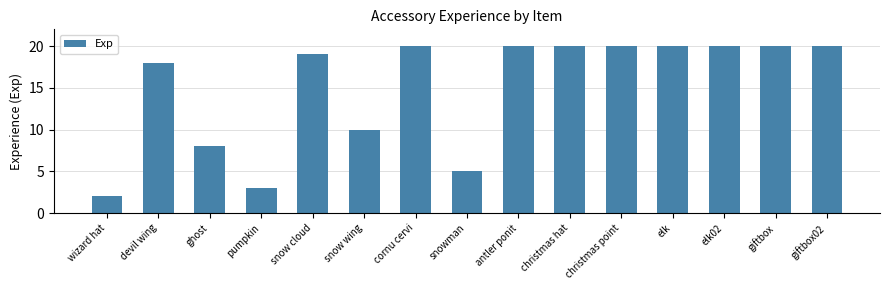

The chart shows a value of 5 at snowman. True or false?

True